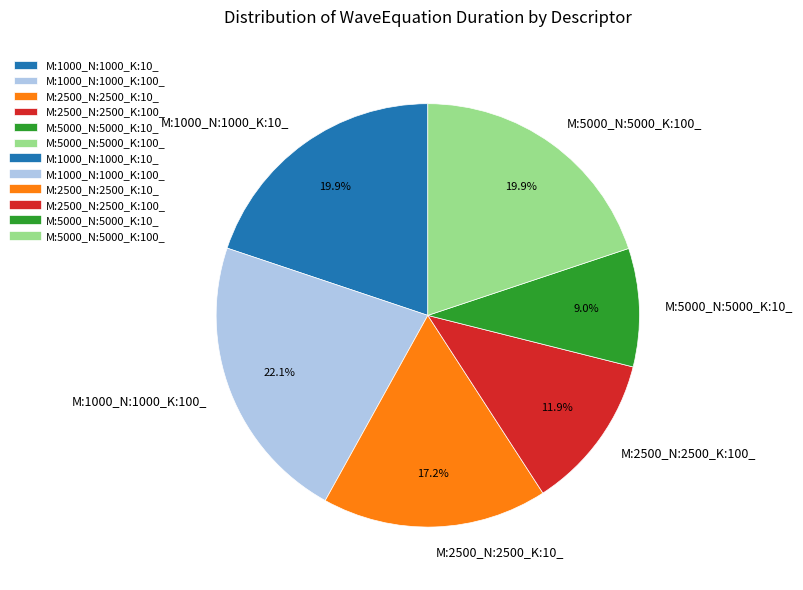

Which has a higher value, M:5000_N:5000_K:10_ or M:1000_N:1000_K:100_?

M:1000_N:1000_K:100_